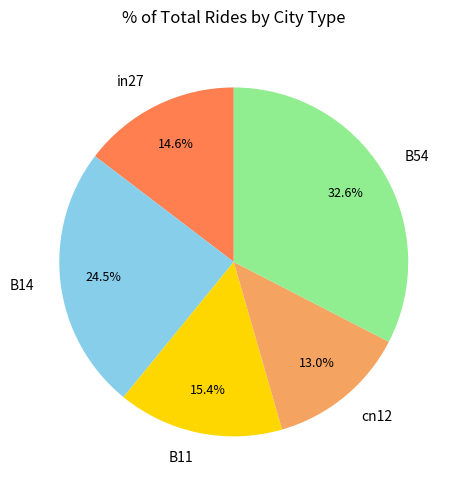

Between B11 and cn12, which is larger?

B11